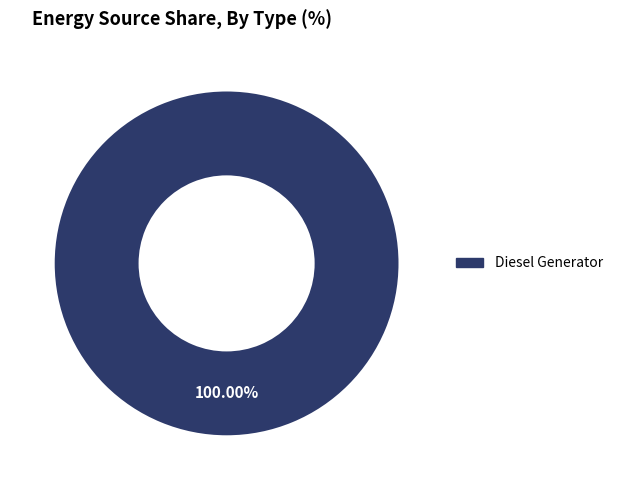

How many slices are in this pie chart?

1